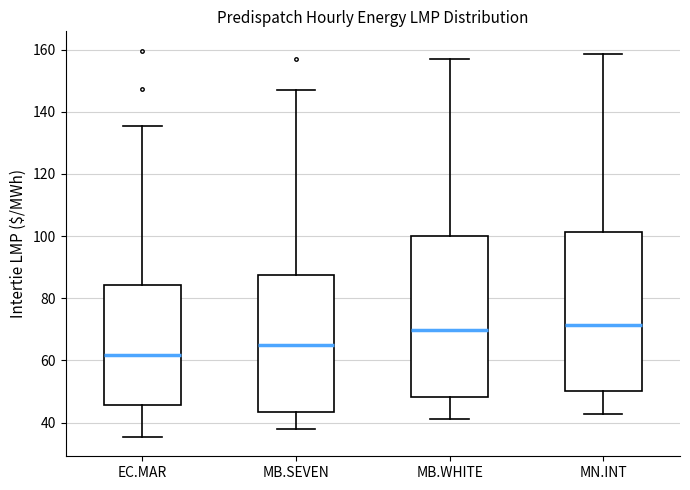

Reading left to right, transcribe this box plot: for each box, give where its median line is, the range the box spans, and where its two whiskers end, as read against the y-axis. The values are not printed on the chart, so give them approximately, as read against the axis.

EC.MAR: median 62, box 46 to 84, whiskers 36 to 136
MB.SEVEN: median 64, box 44 to 88, whiskers 38 to 146
MB.WHITE: median 70, box 48 to 100, whiskers 42 to 156
MN.INT: median 72, box 50 to 102, whiskers 42 to 158